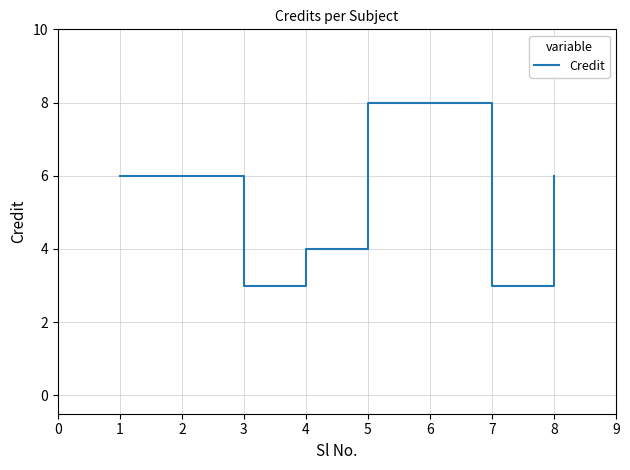

Which has a higher value, 2 or 6?

6